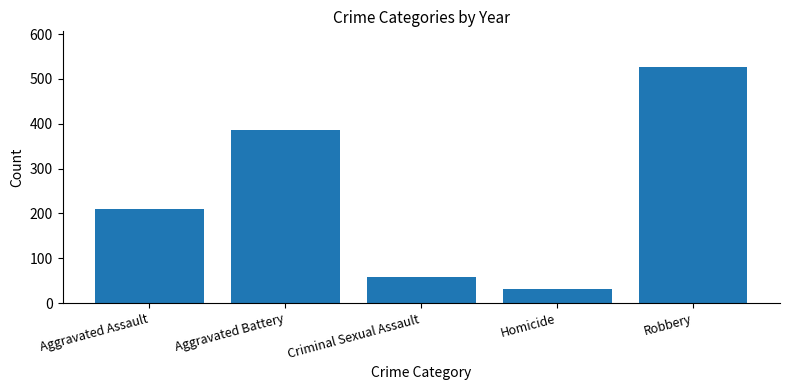

Are the bars horizontal?

No